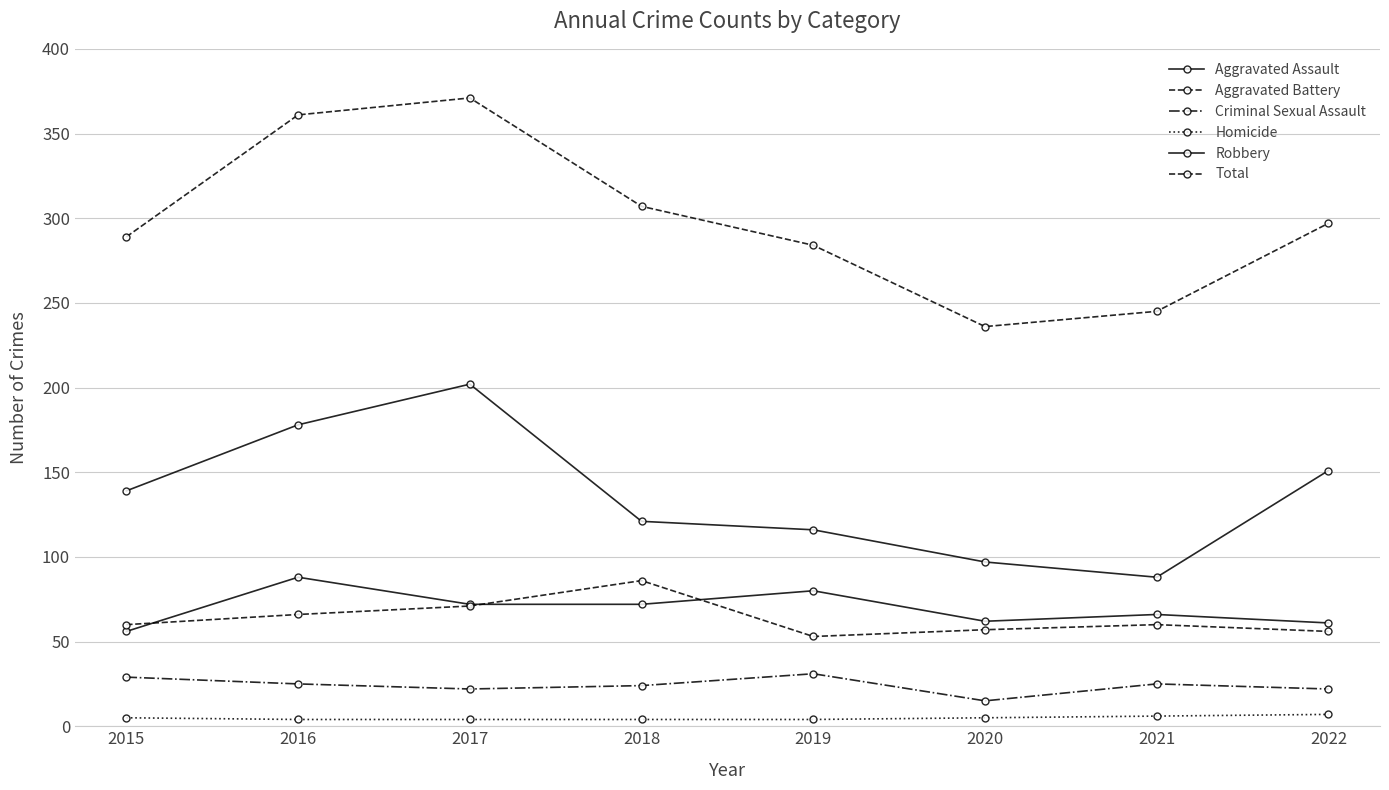

Is this an area chart (filled region under the line)?

No